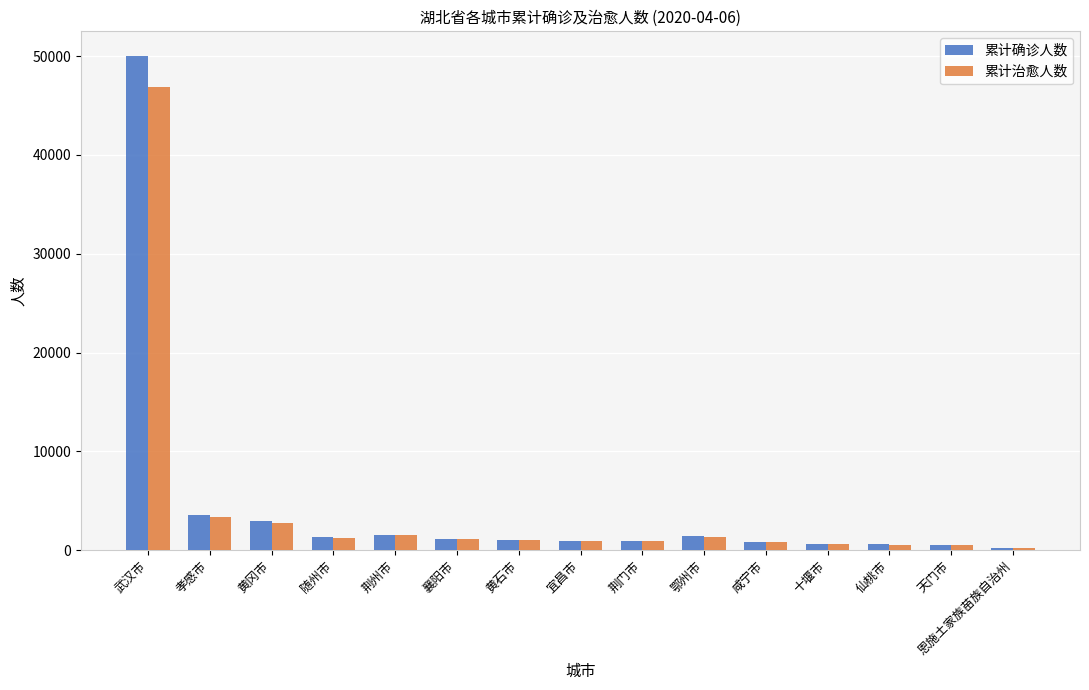

What are all the series names shown in the legend?

累计确诊人数, 累计治愈人数